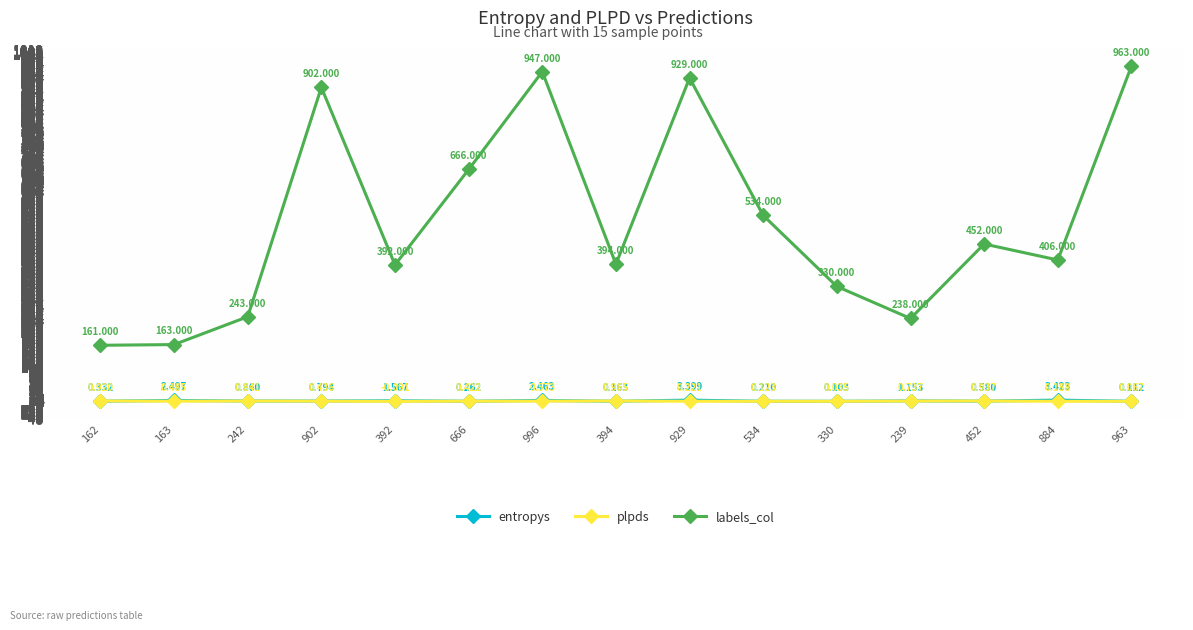

What position from the left is 163?

2